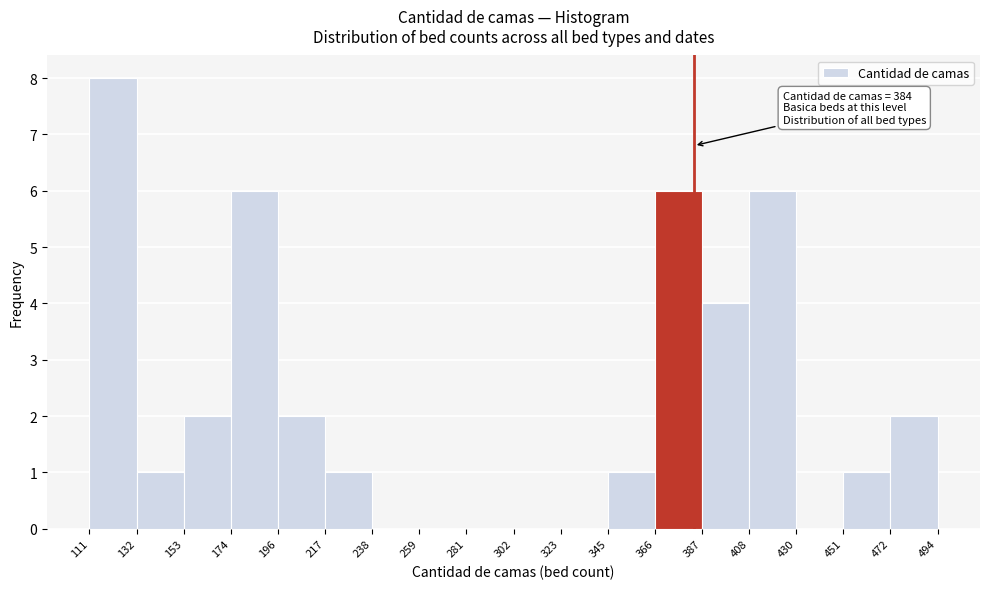

Over which range of the x-axis is the bar tallest?

111 to 132